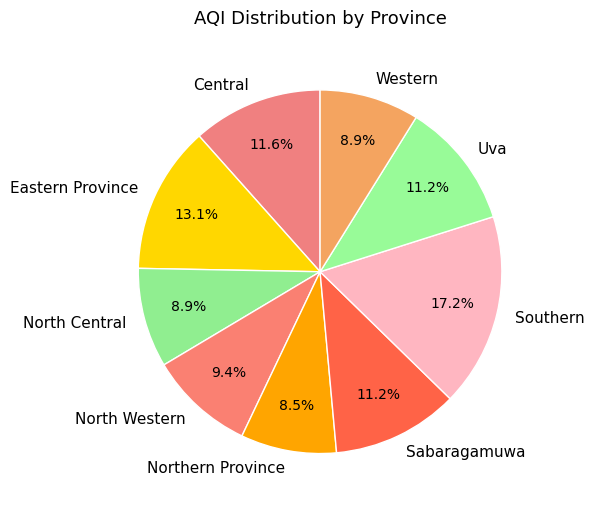

Approximately how many times larger is the value at Northern Province compared to Southern?

0.5